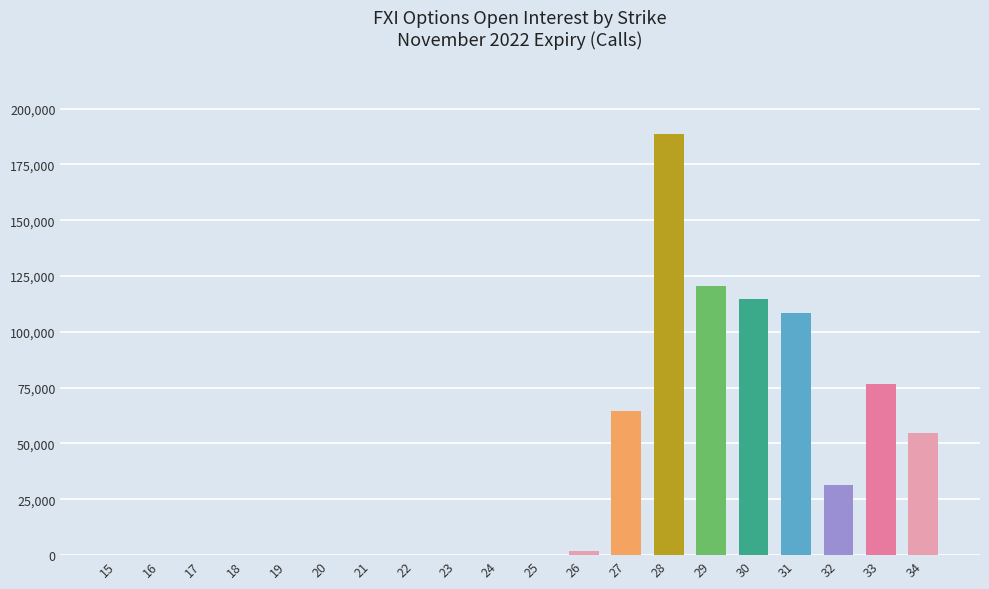

Are the bars horizontal?

No